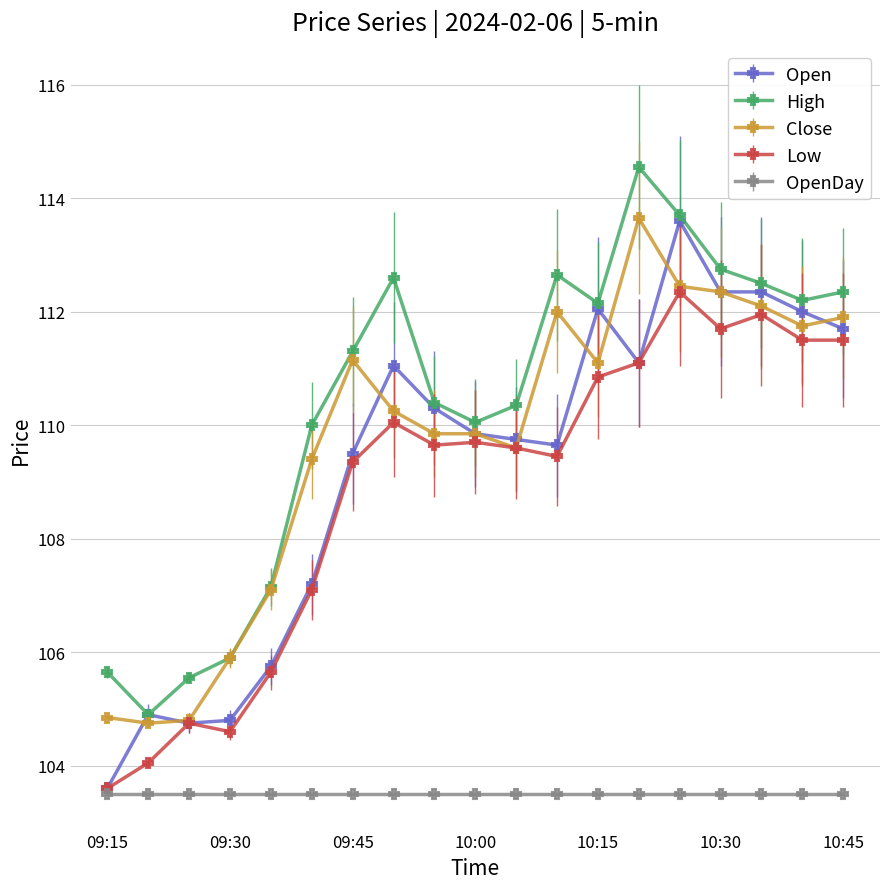

True or false: Open has more than 0 interior local peaks.

True